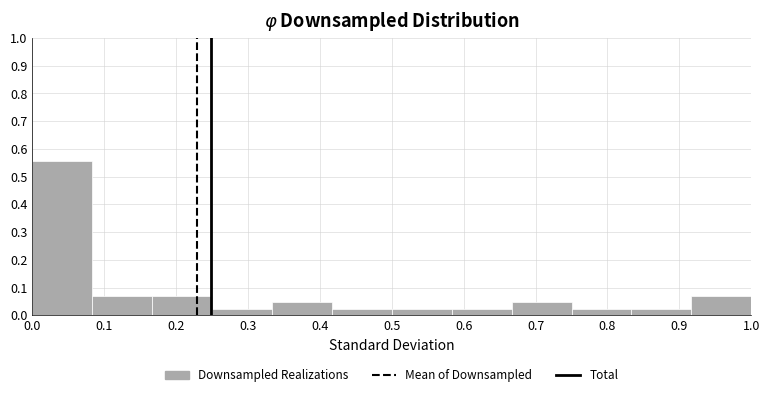

Reading left to right, transcribe this chart: for each bar, give the range it covers on the x-axis and its height. Neither the bar edges nor the heights are printed on the chart, so give them approximately, as read against the axes.

0.00 to 0.08: 0.56
0.08 to 0.17: 0.07
0.17 to 0.25: 0.07
0.25 to 0.33: 0.02
0.33 to 0.42: 0.05
0.42 to 0.50: 0.02
0.50 to 0.58: 0.02
0.58 to 0.67: 0.02
0.67 to 0.75: 0.05
0.75 to 0.83: 0.02
0.83 to 0.92: 0.02
0.92 to 1.00: 0.07